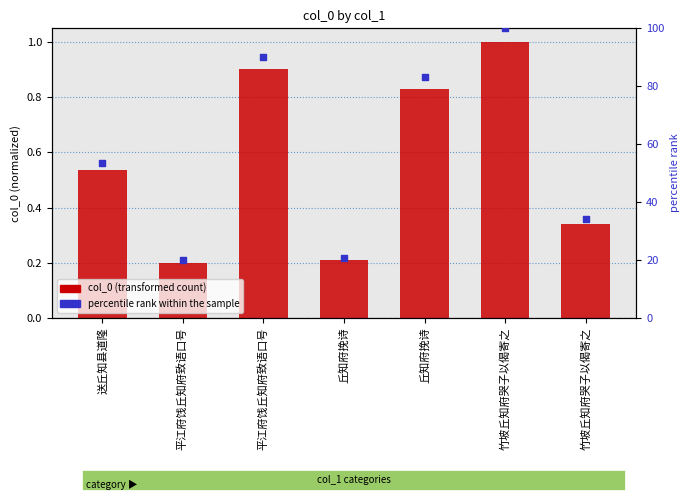

At how many categories does at least one series exceed 0?

7